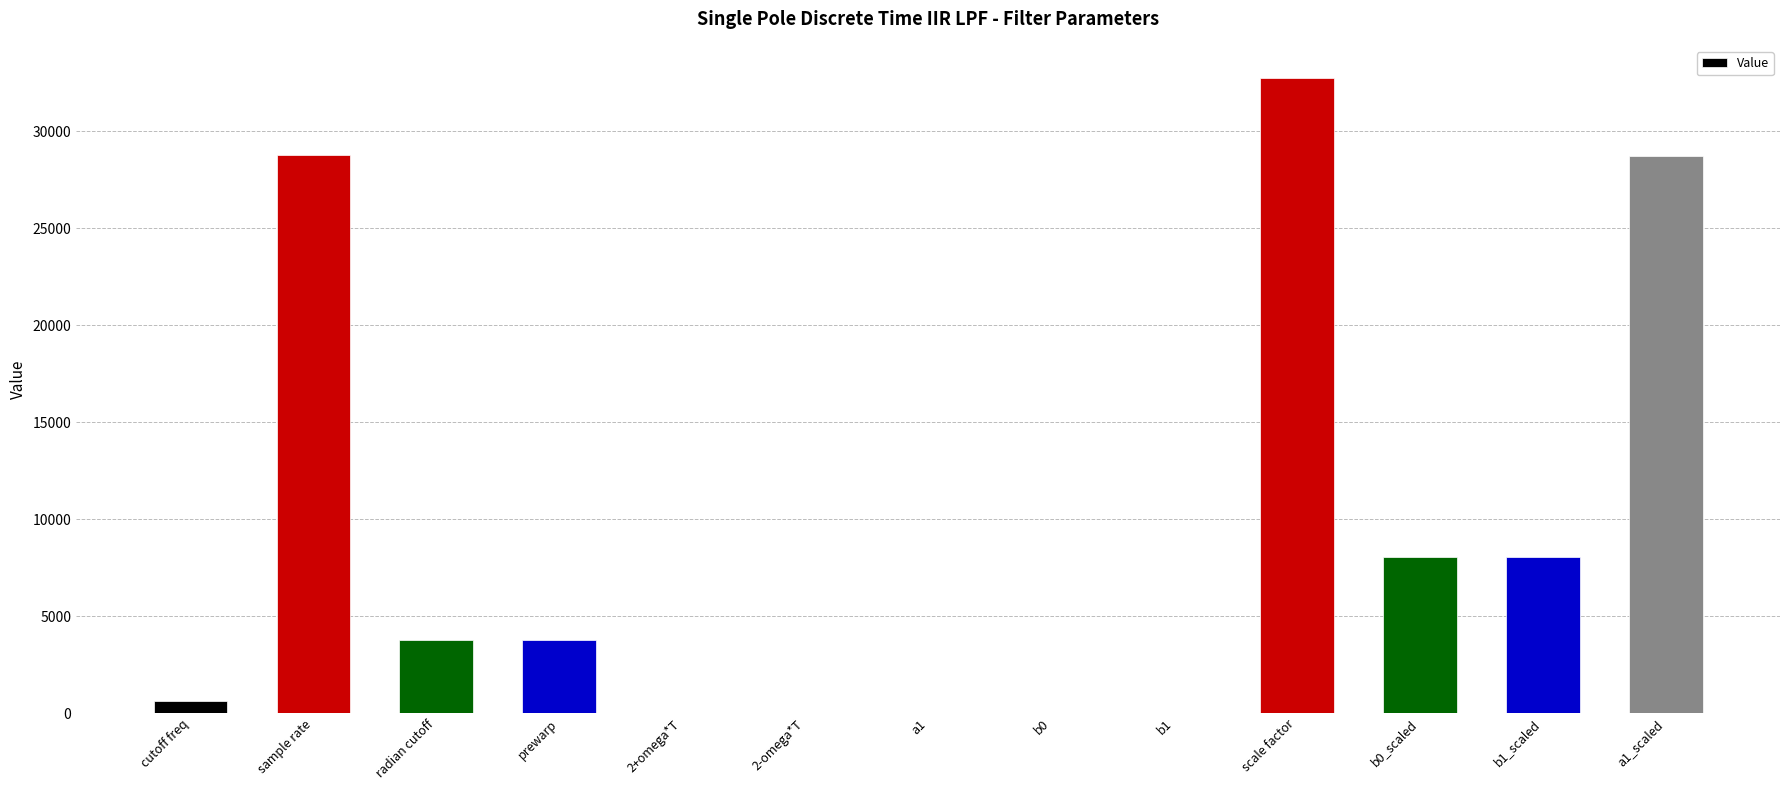

At which label does the data first exceed 3769?

sample rate